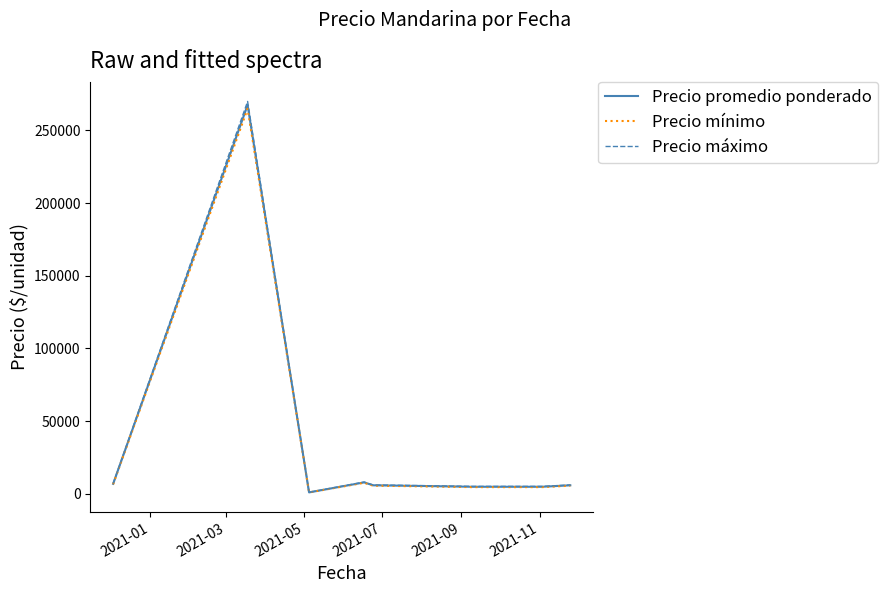

What is the maximum value for Precio promedio ponderado?

267500